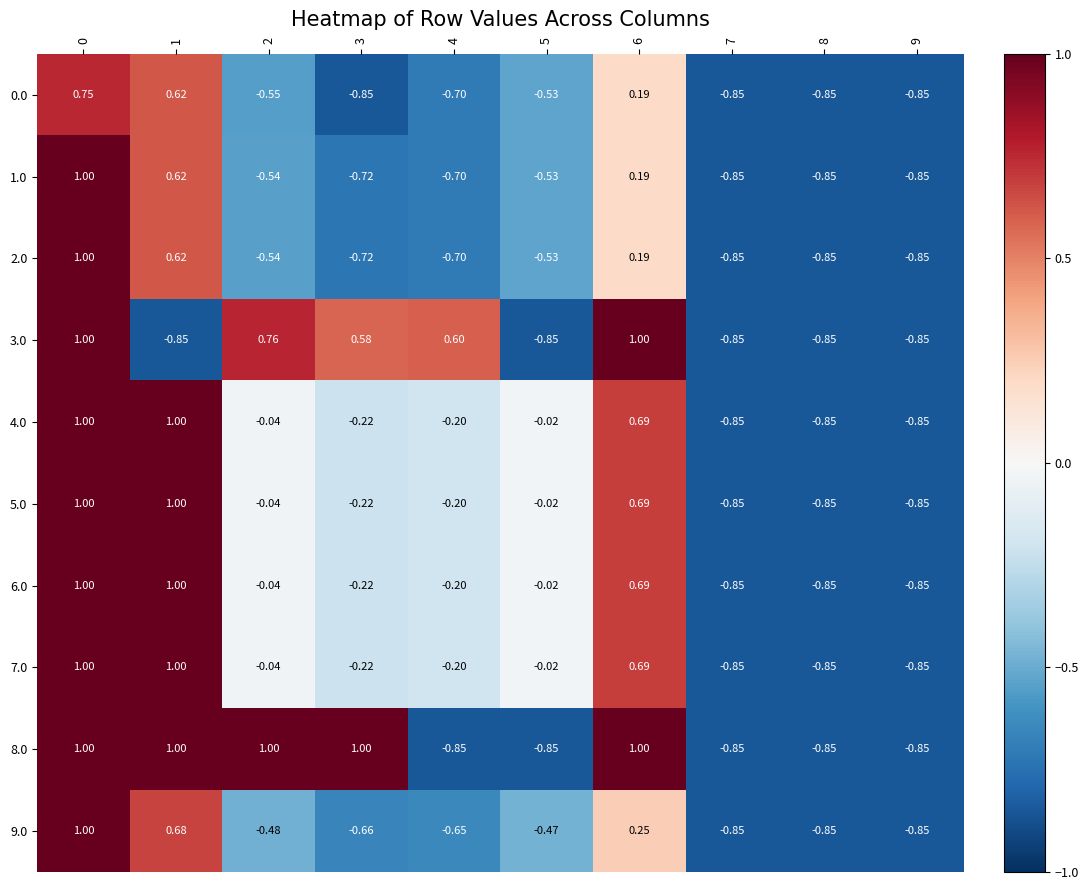

Is the value of 6.0 at 2 greater than the value of 0.0 at 2?

Yes